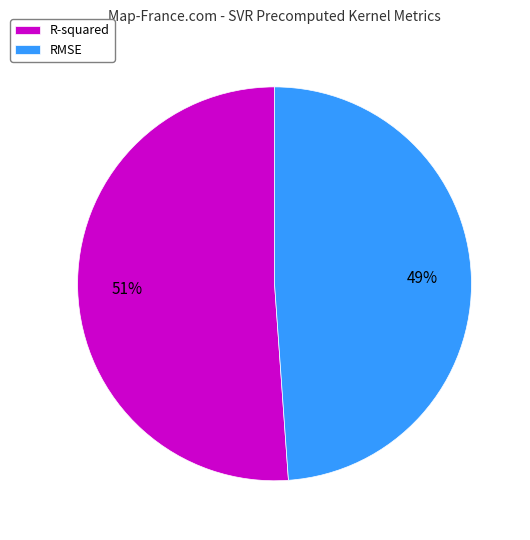

Which category accounts for the majority?

R-squared